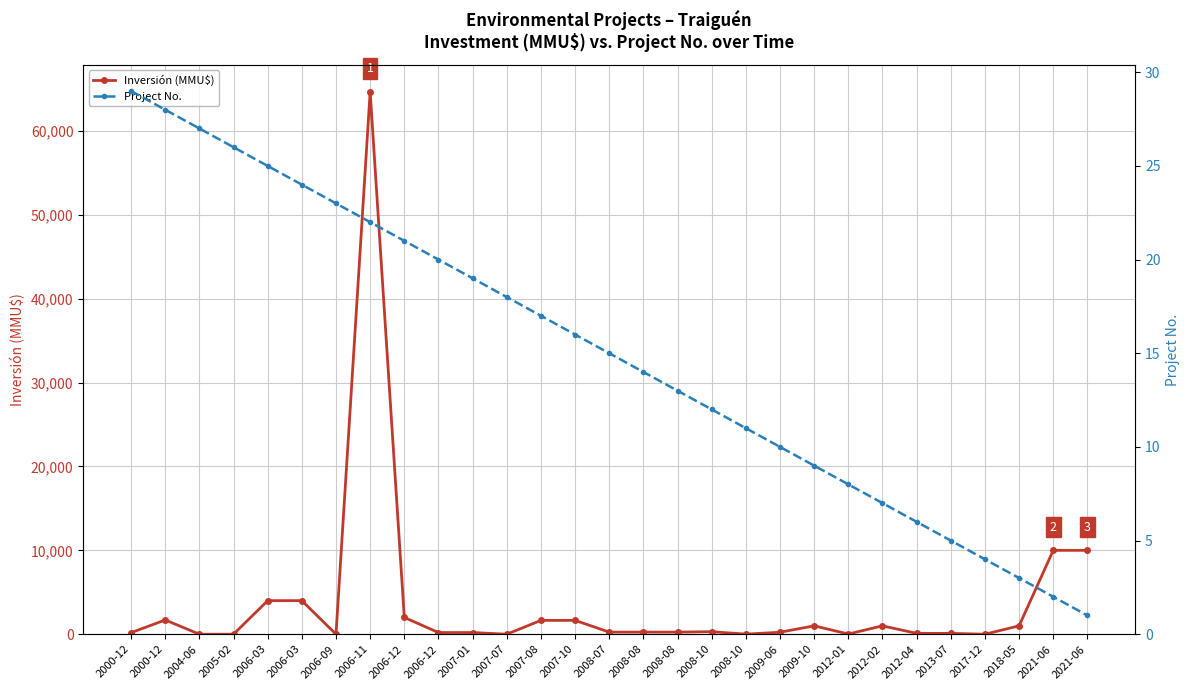

Reading right to left, extract all data points from this chart.

Inversión (MMU$): 10000	10000	1000	0	100	100	1000	22	1000	234	10	300	250	250	250	1650	1650	0	200	200	2000	64655	0	4000	4000	0	0	1700	180
Project No.: 1	2	3	4	5	6	7	8	9	10	11	12	13	14	15	16	17	18	19	20	21	22	23	24	25	26	27	28	29